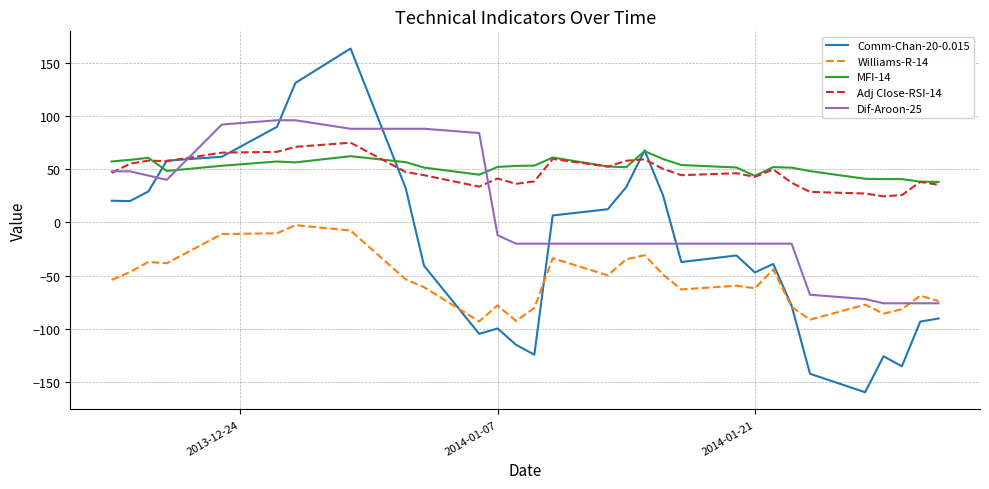

What is the difference between the maximum and second lowest values in the Williams-R-14 series?

90.0